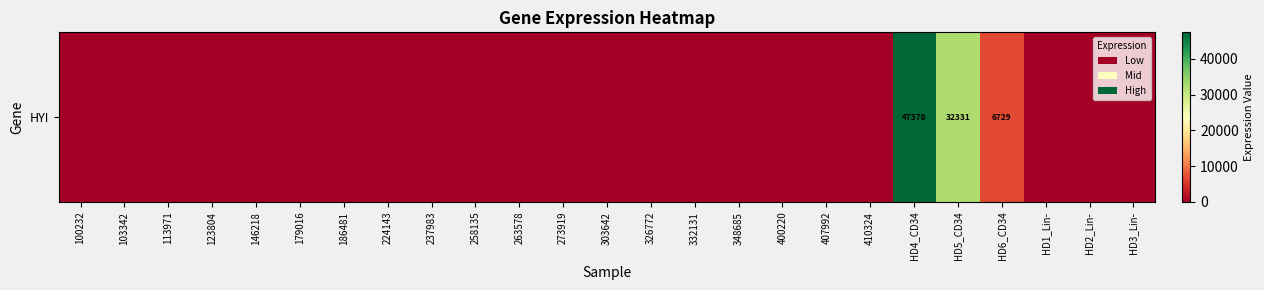

List the labels in order of value, smallest first.

100232, 103342, 113971, 123804, 146218, 179016, 186481, 224143, 237983, 258135, 263578, 273919, 303642, 326772, 332131, 348685, 400220, 407992, 410324, HD1_Lin-, HD2_Lin-, HD3_Lin-, HD6_CD34, HD5_CD34, HD4_CD34